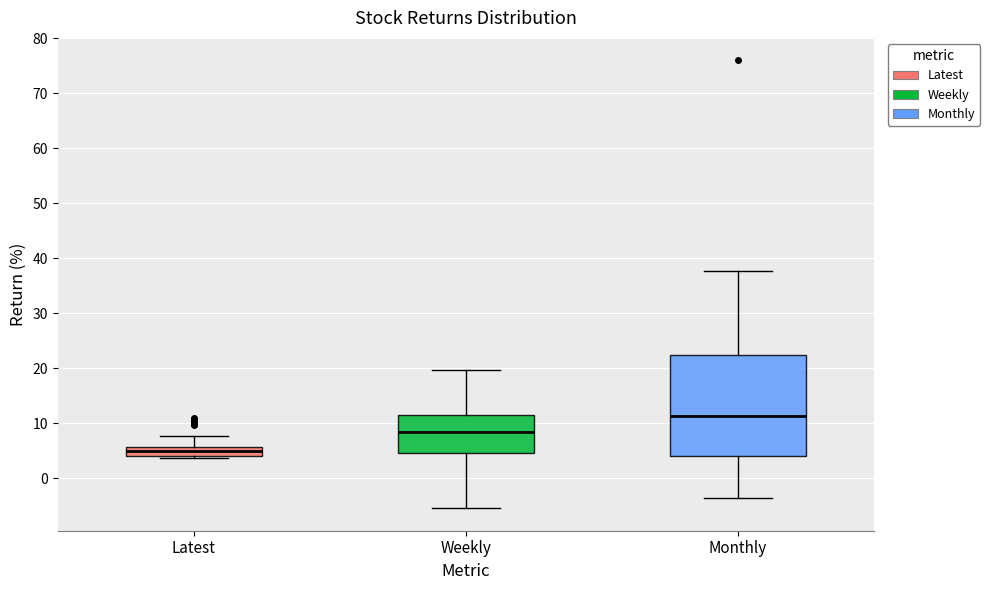

Reading left to right, read every box against the y-axis: the position of its median line, the range the box covers, and the ends of its whiskers. The values are not printed on the chart, so give them approximately, as read against the axis.

Latest: median 5, box 4 to 6, whiskers 4 (just below the box's lower edge) to 8
Weekly: median 8, box 5 to 11, whiskers -5 to 20
Monthly: median 11, box 4 to 22, whiskers -4 to 38